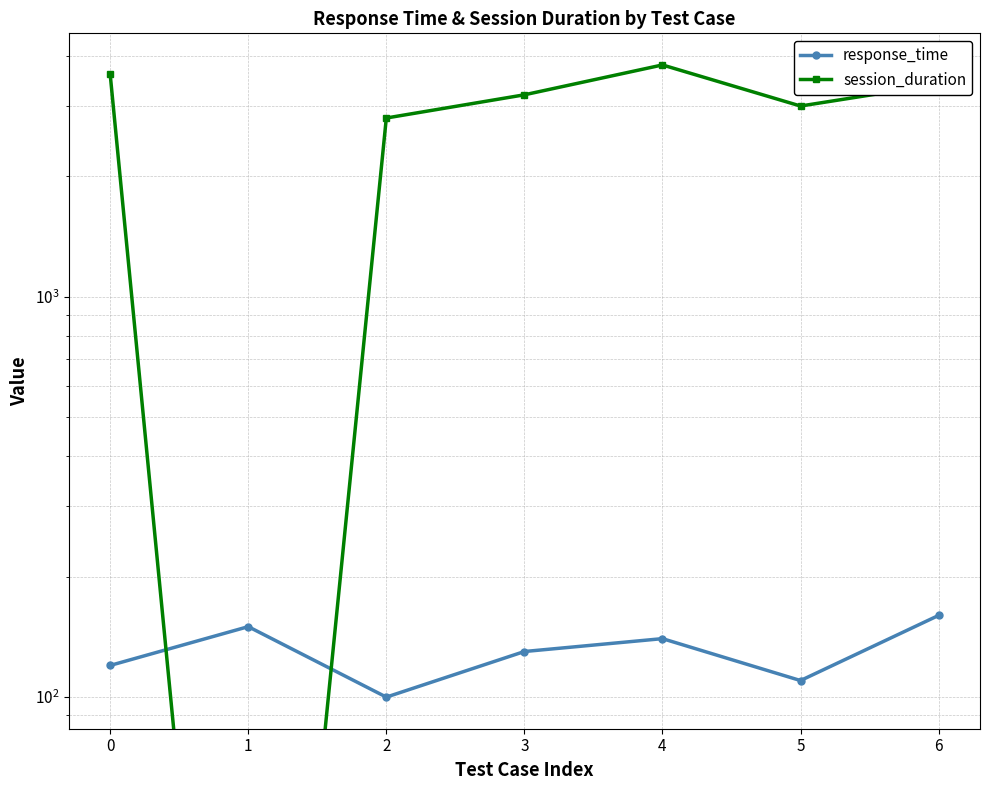

What is the value of the response_time point at the 1st from the left?

120